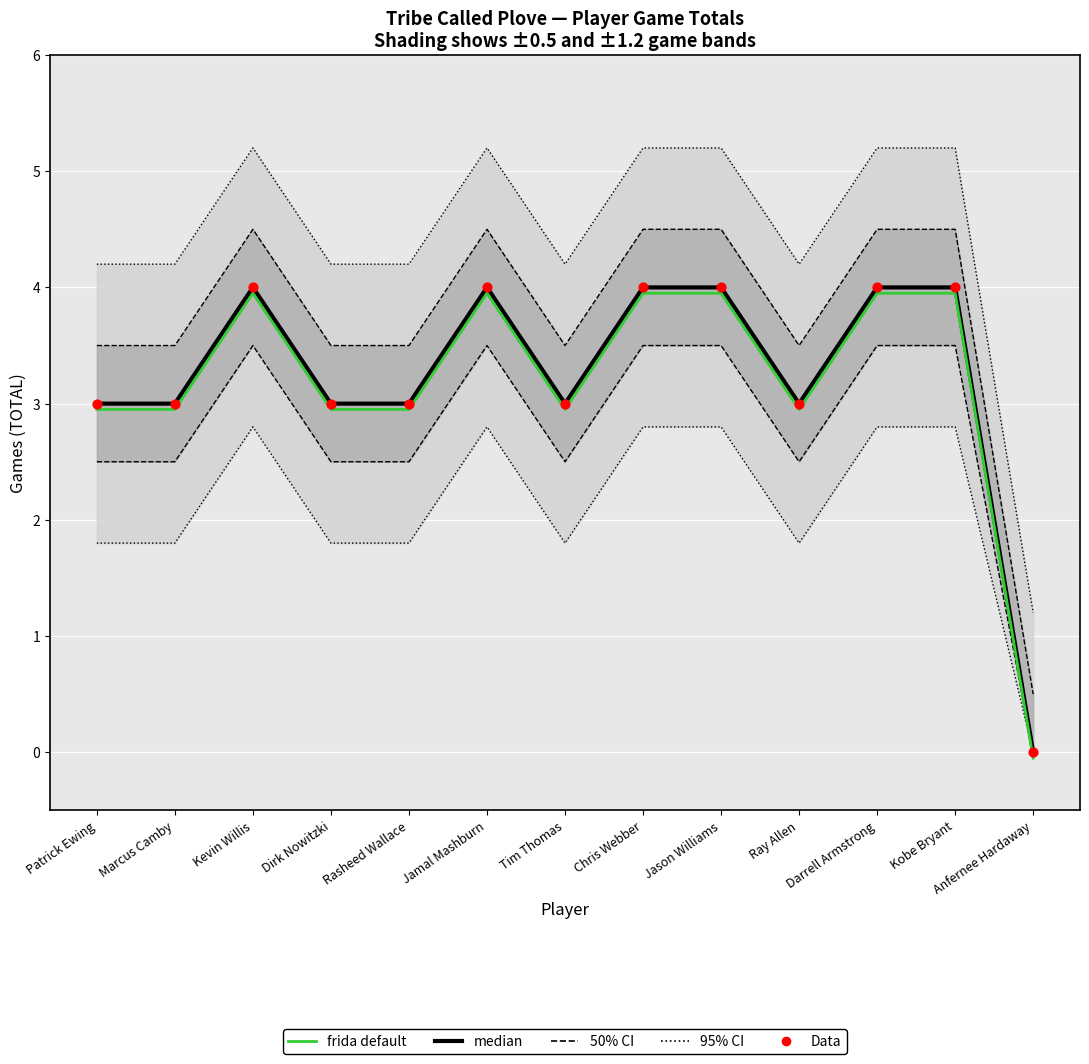

Which series has the largest Y range (max minus min)?

95% CI